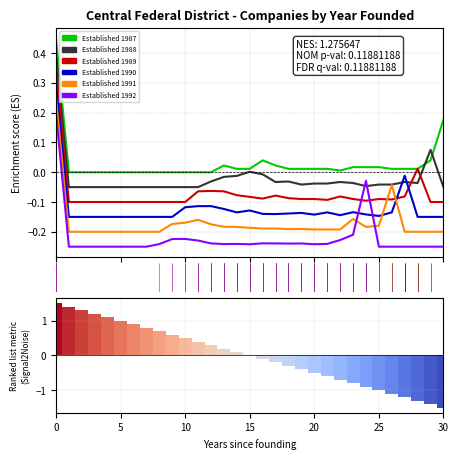

Read the value at 25.

-1.0